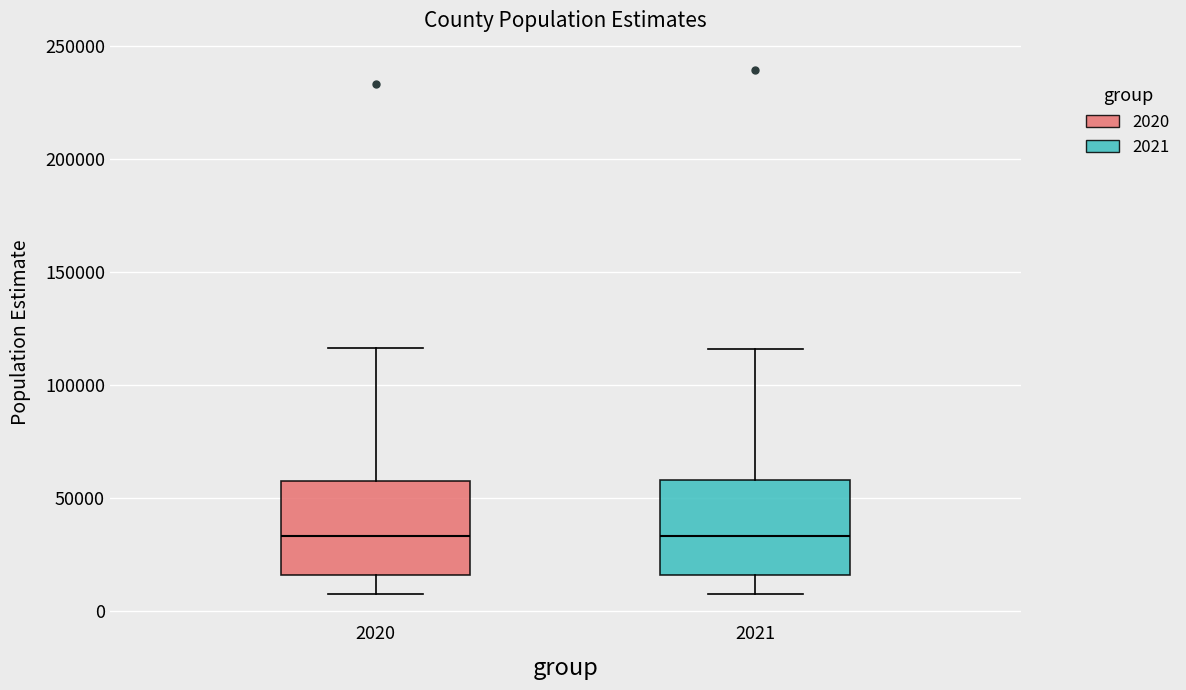

Reading left to right, transcribe this box plot: for each box, give where its median line is, the range the box spans, and where its two whiskers end, as read against the y-axis. The values are not printed on the chart, so give them approximately, as read against the axis.

2020: median 35000, box 15000 to 60000, whiskers 10000 to 115000
2021: median 35000, box 15000 to 60000, whiskers 10000 to 115000